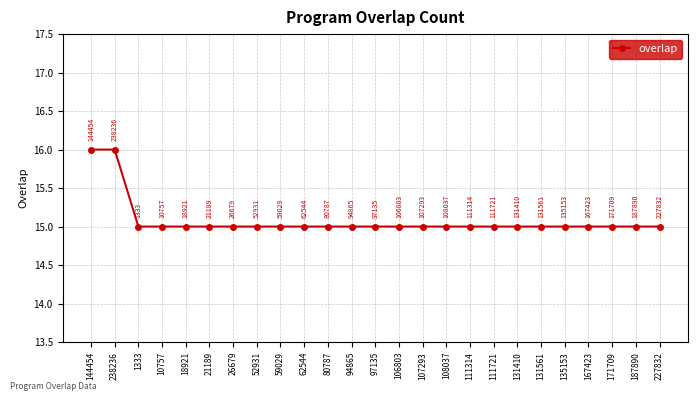

What is the label of the 6th point from the right?

131561